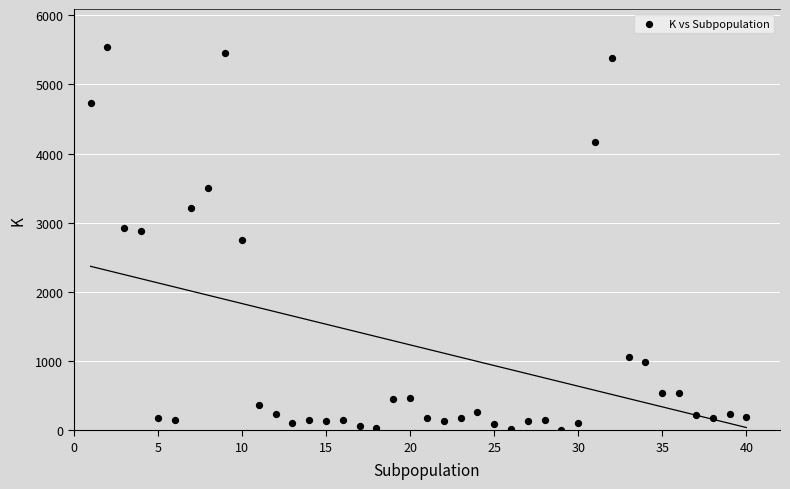

What is the range of X values (max minus min)?

39